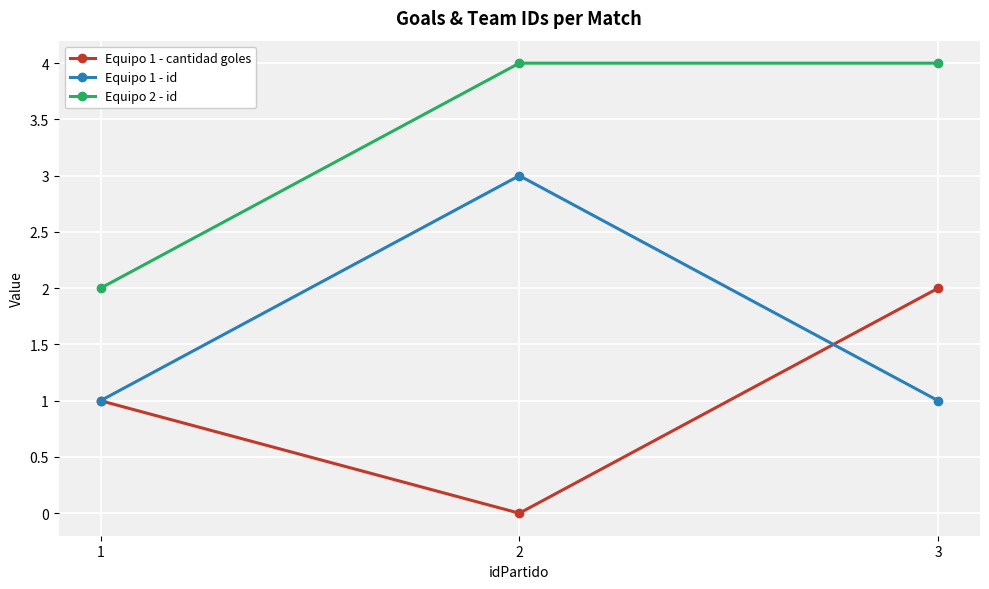

How many lines are shown in the chart?

3